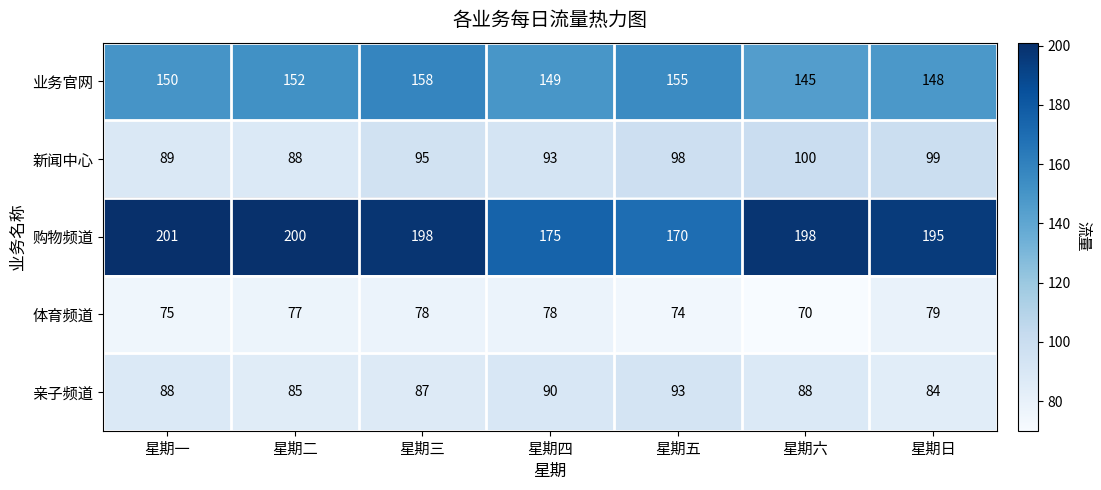

At which category is the sum across all series the highest?

星期三